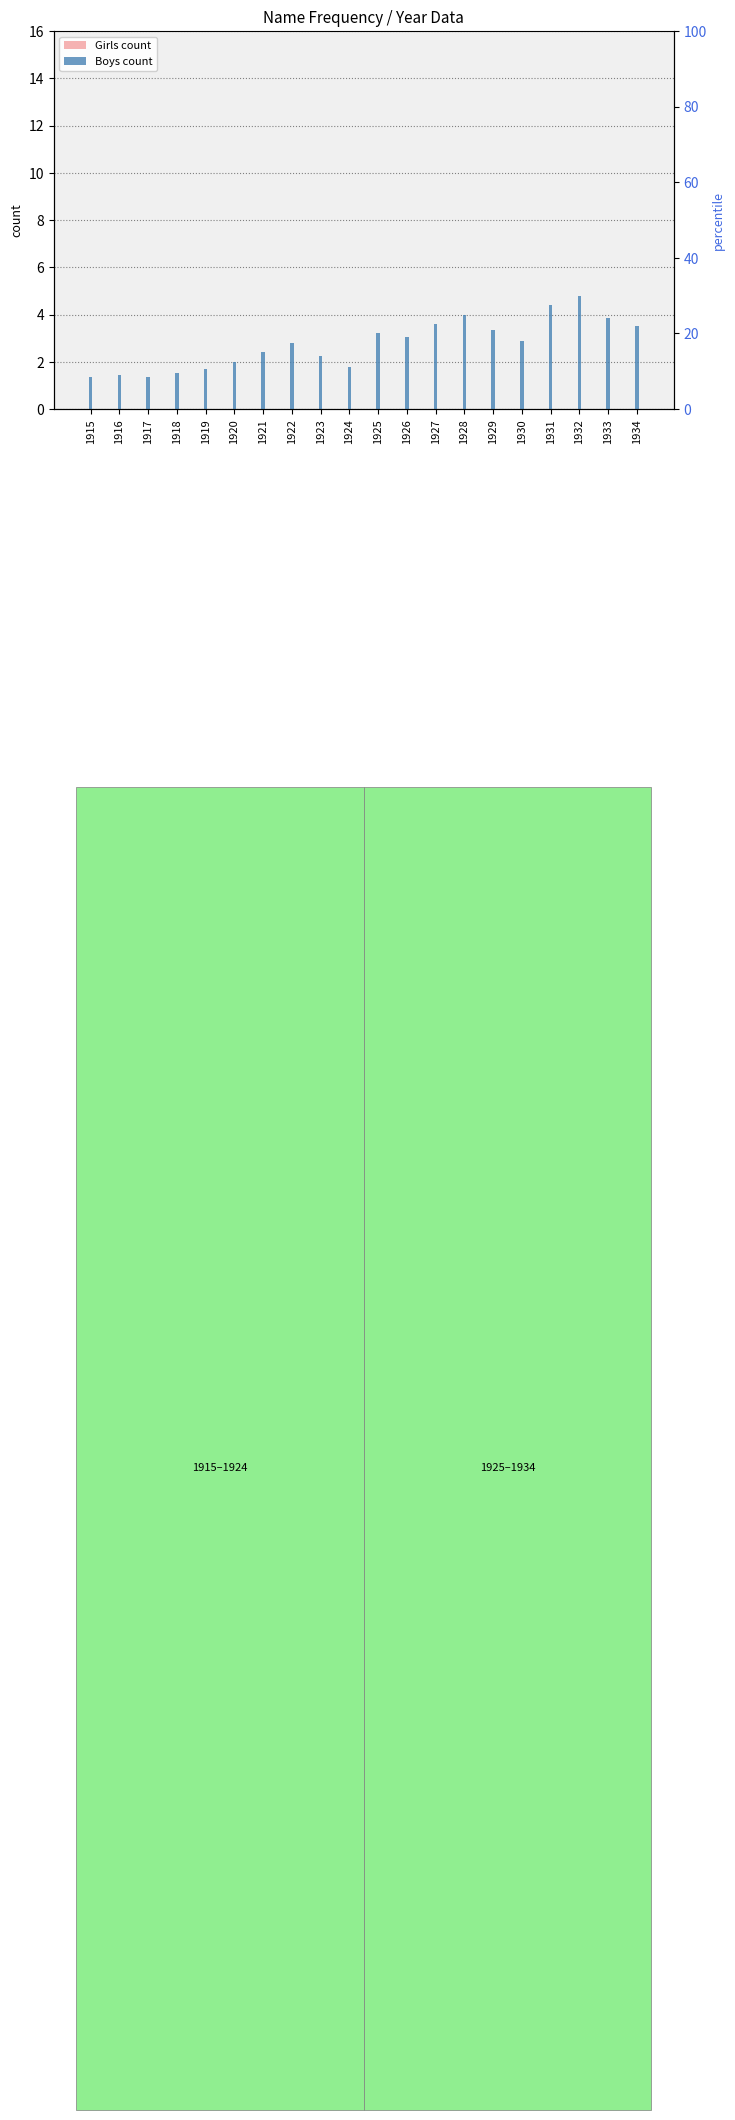

What is the maximum value shown in the chart?

4.8